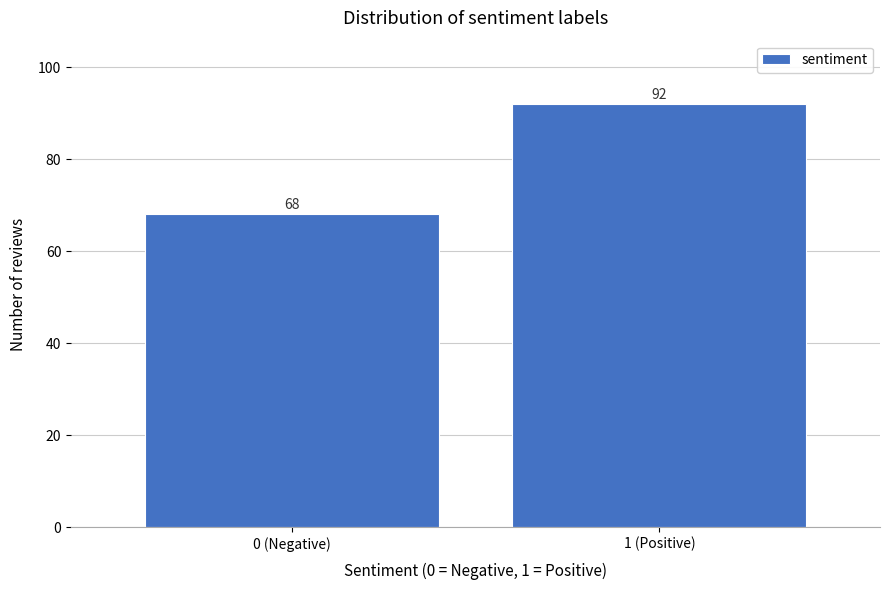

Reading left to right, list all the values displayed in this chart.

0 (Negative)=68	1 (Positive)=92